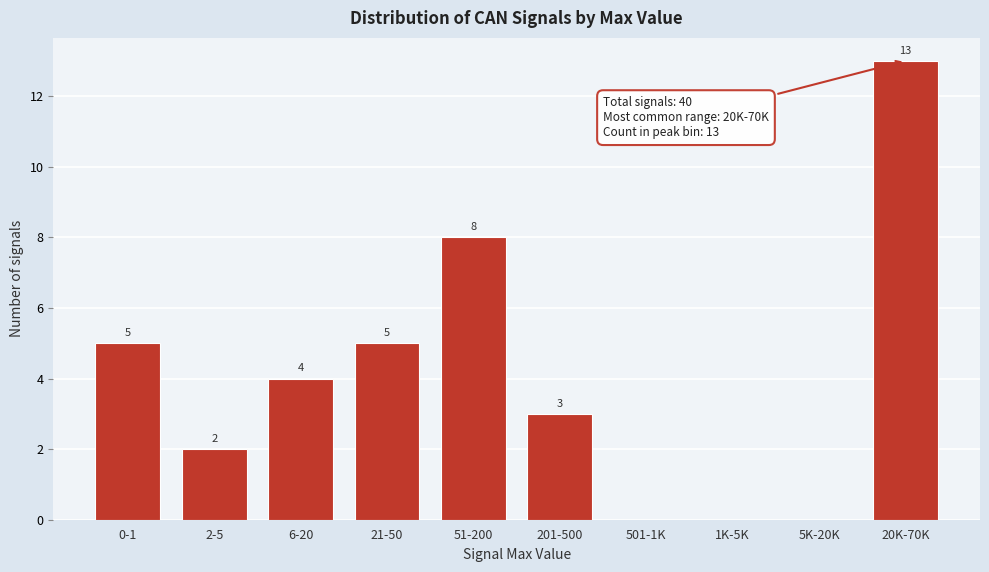

Reading left to right, extract all data points from this chart.

0-1=5	2-5=2	6-20=4	21-50=5	51-200=8	201-500=3	501-1K=0	1K-5K=0	5K-20K=0	20K-70K=13